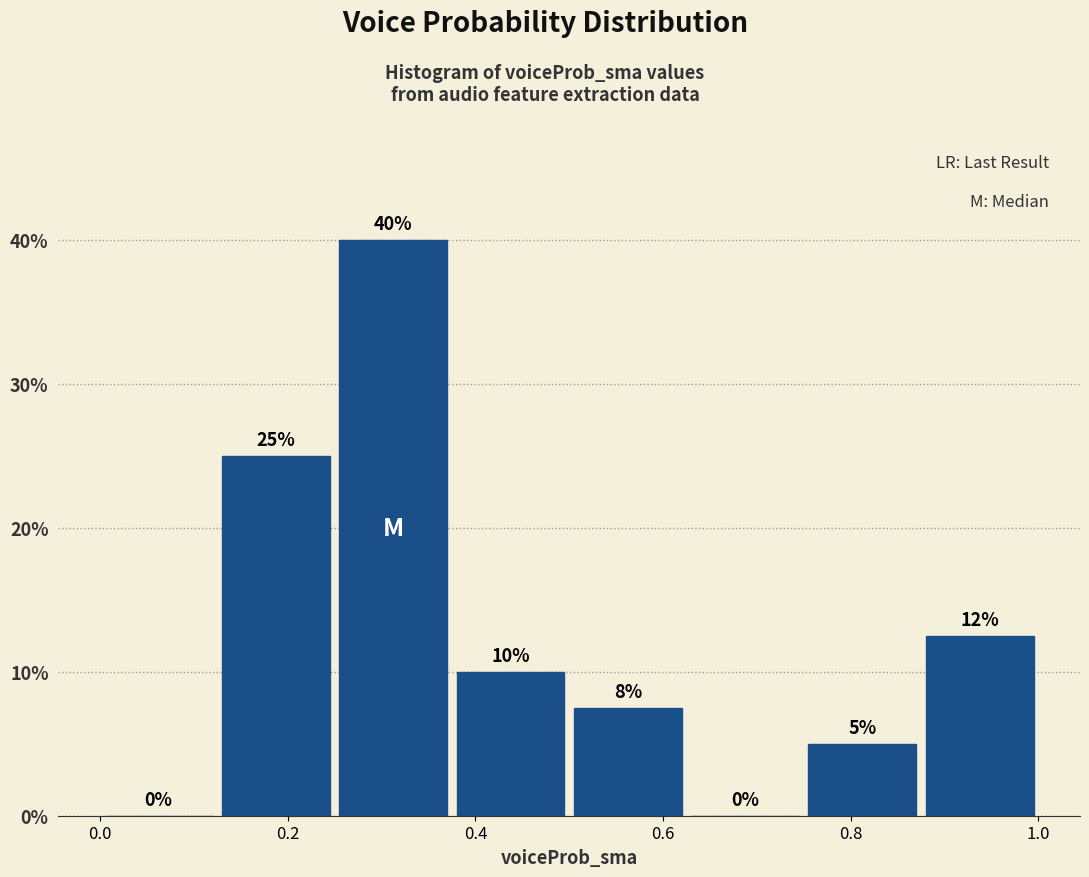

Which range on the x-axis has the tallest bar?

0.250 to 0.375